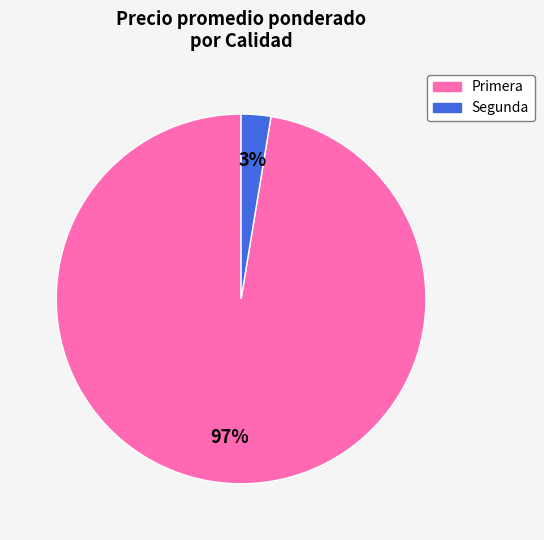

Combined, do Primera and Segunda account for over 50%?

Yes